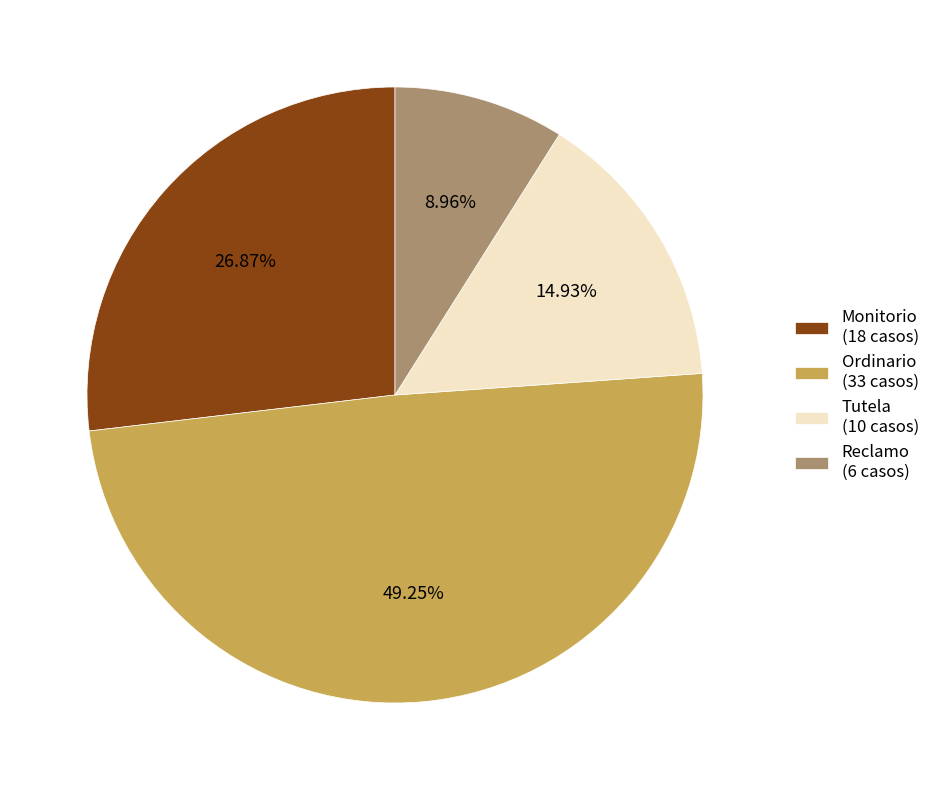

Combined, do Tutela and Reclamo account for over 50%?

No